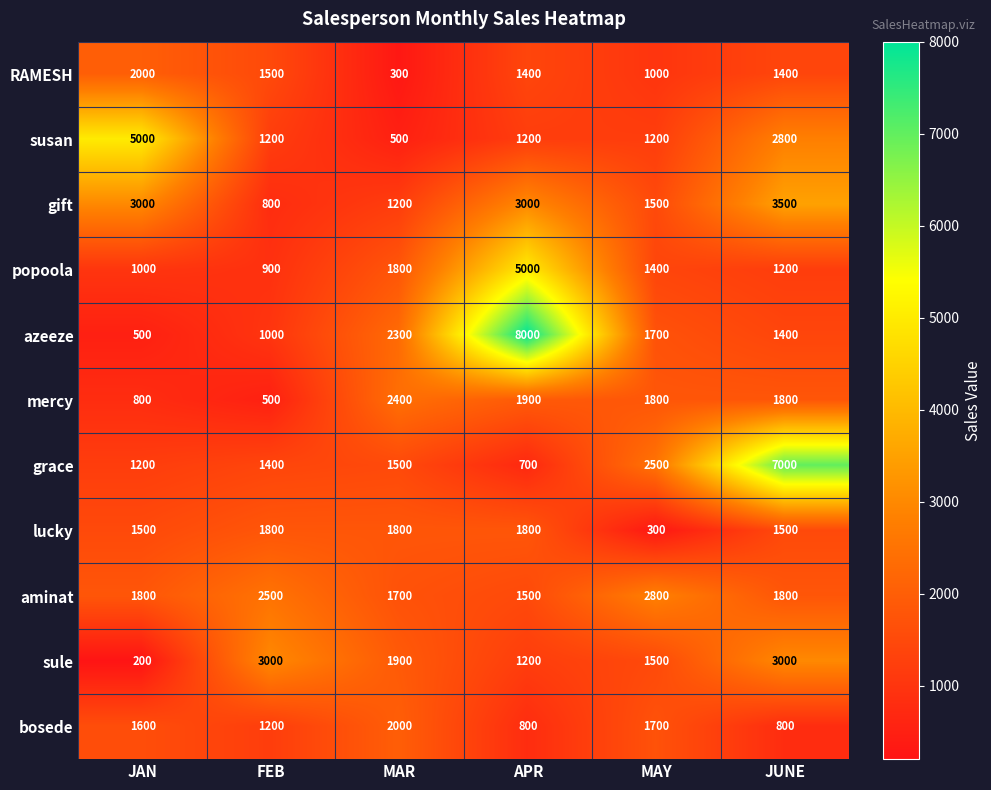

How many susan values are between 1200 and 2800?

4